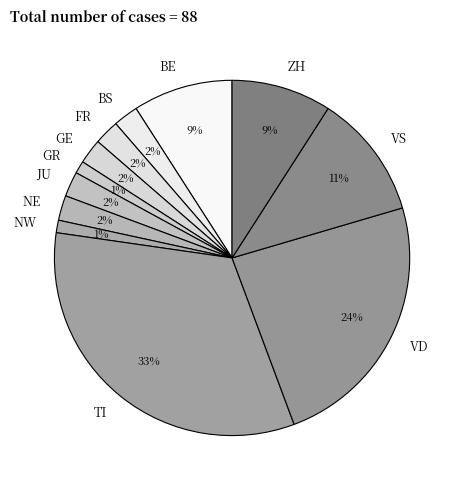

What is the ratio of the value at BS to the value at GE?

1.0